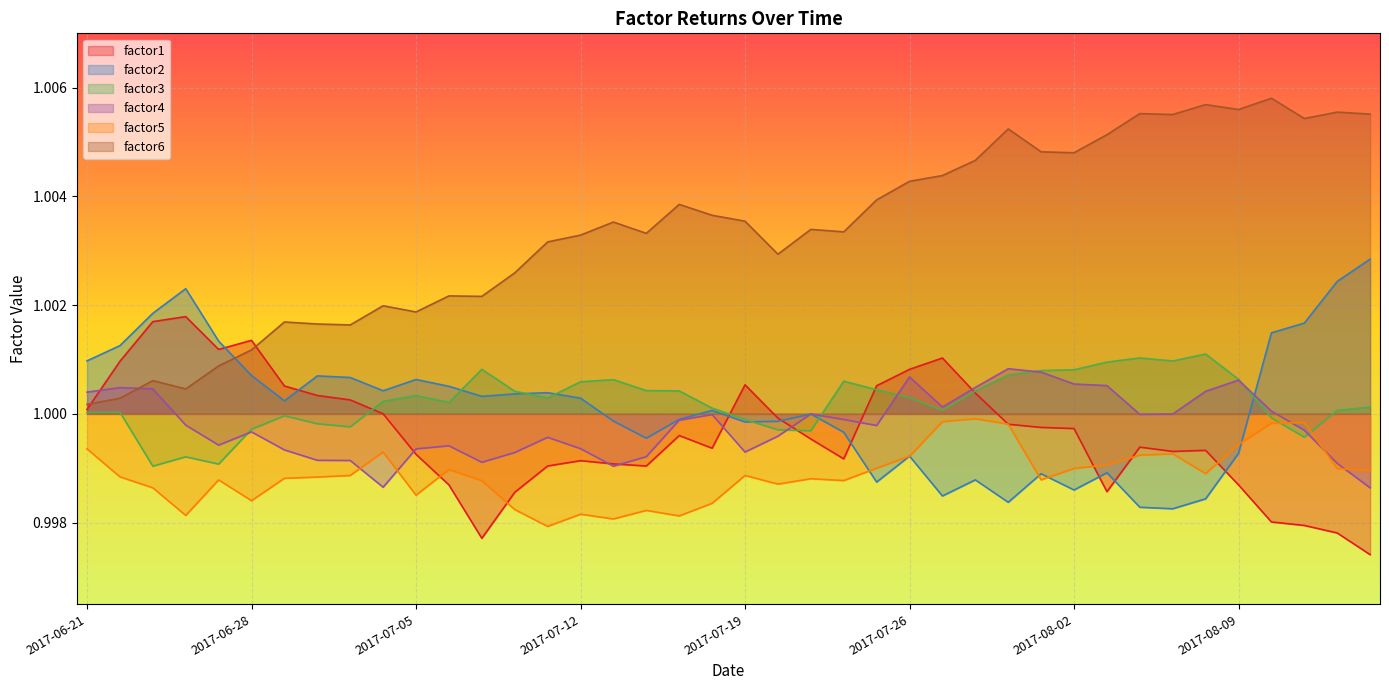

How many lines are shown in the chart?

6